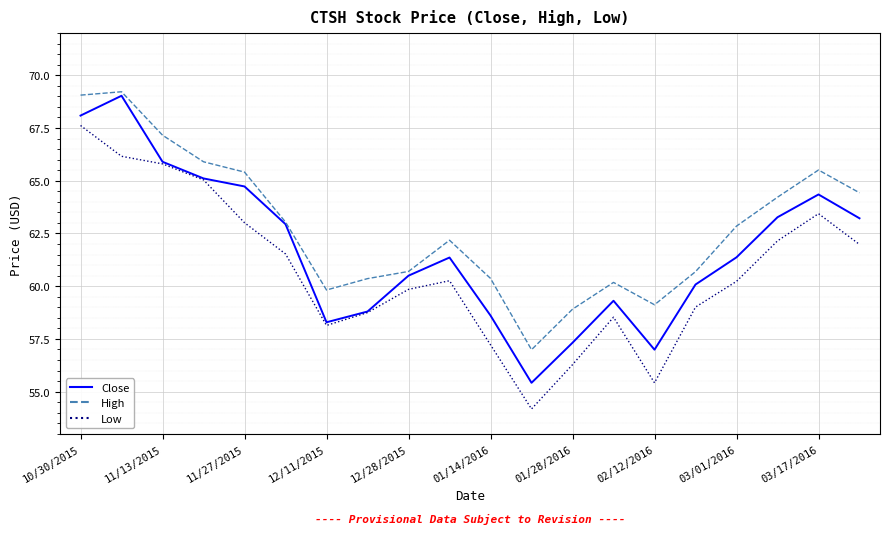

What is the average value of the Close series?

61.7